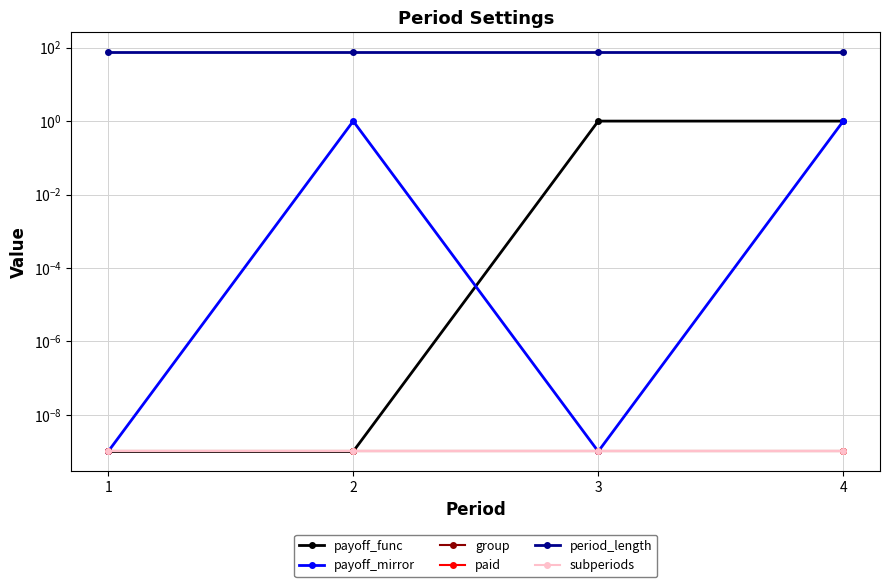

Reading right to left, extract all data points from this chart.

payoff_func: 1.0	1.0	0.0	0.0
payoff_mirror: 1.0	0.0	1.0	0.0
group: 0.0	0.0	0.0	0.0
paid: 0.0	0.0	0.0	0.0
period_length: 75.0	75.0	75.0	75.0
subperiods: 0.0	0.0	0.0	0.0